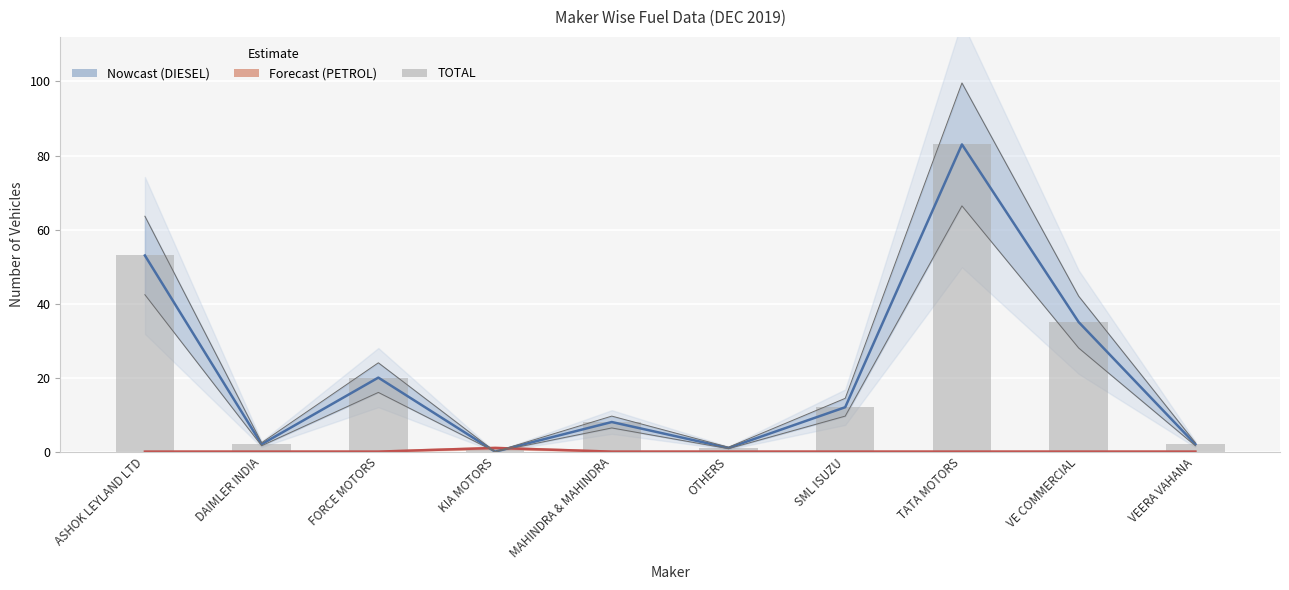

What is the value of the TOTAL bar at the 3rd from the left?

20